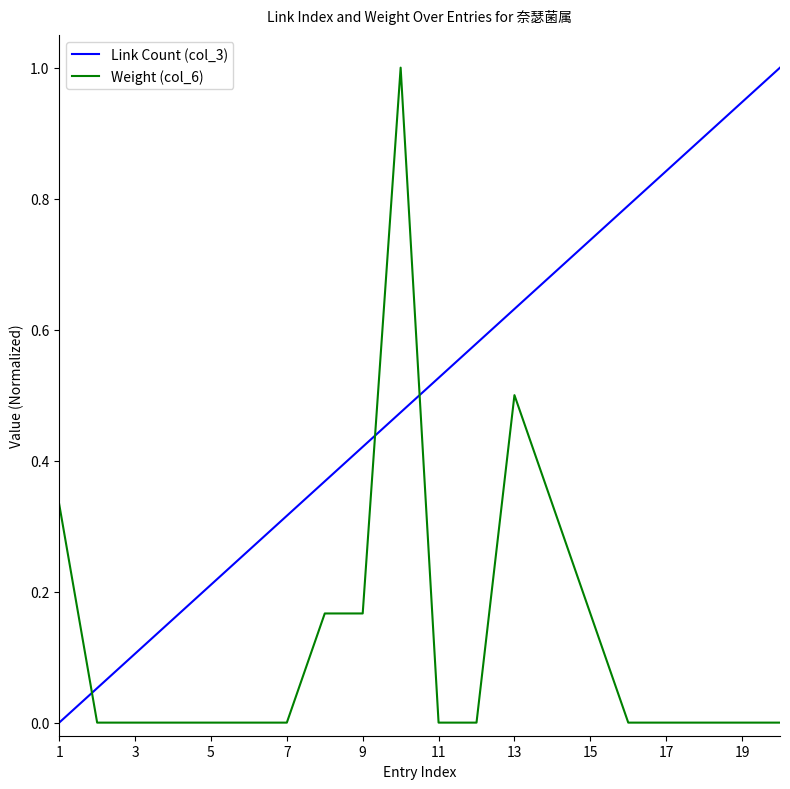

What is the difference between the maximum and minimum values in the Weight (col_6) series?

1.0